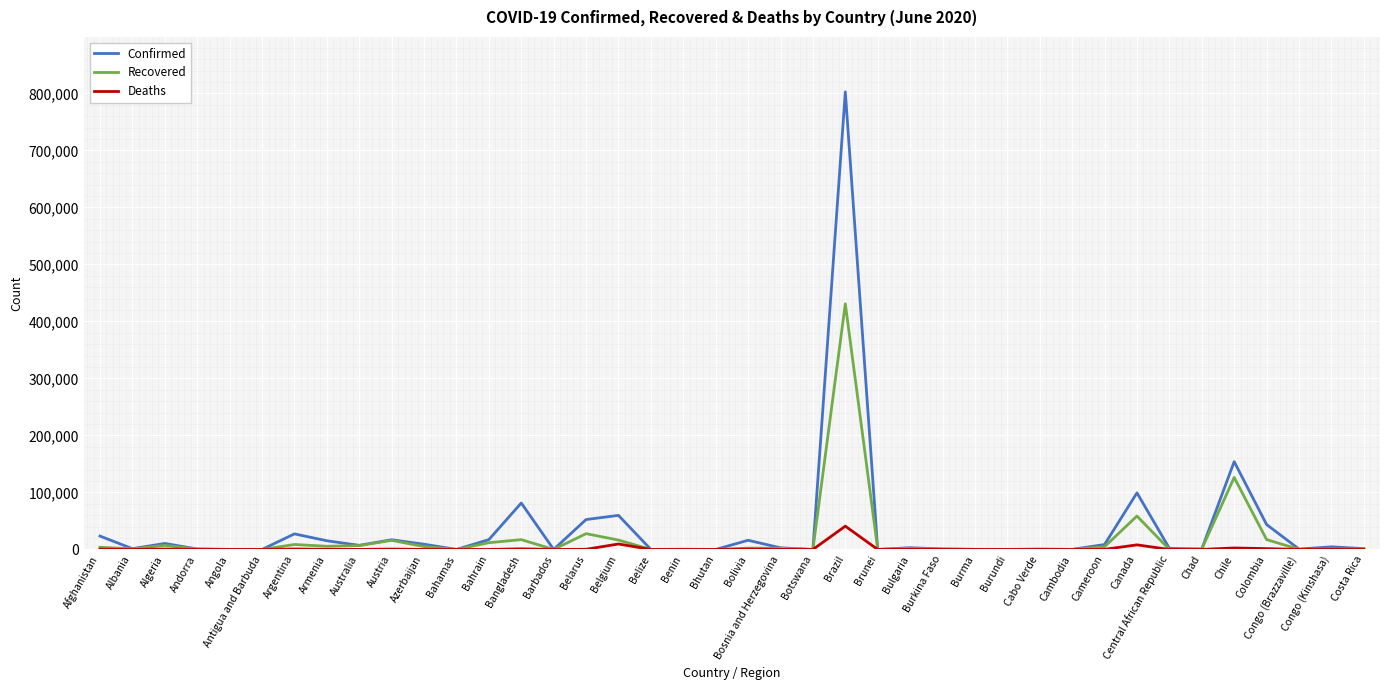

At which label does Confirmed reach its peak?

Brazil